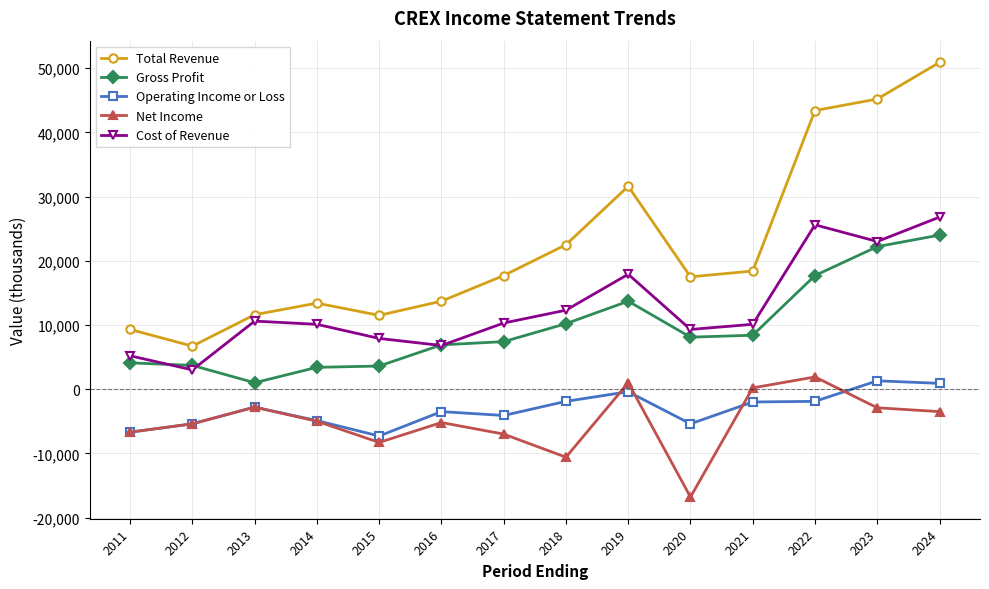

What are all the series names shown in the legend?

Total Revenue, Gross Profit, Operating Income or Loss, Net Income, Cost of Revenue